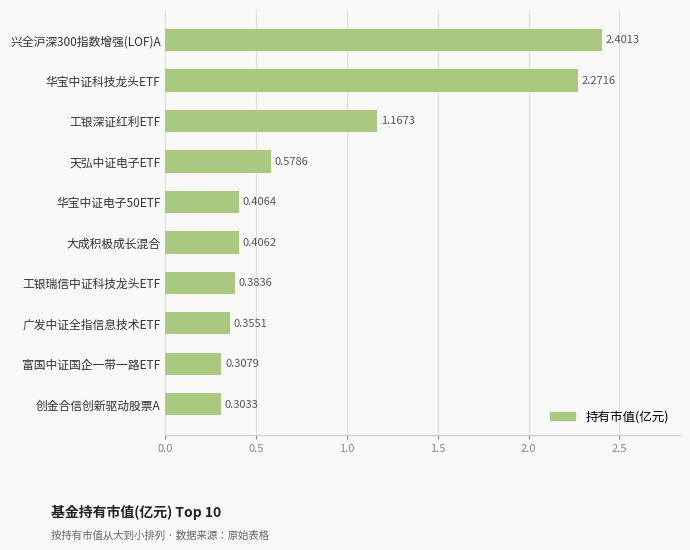

Approximately how many times larger is the value at 兴全沪深300指数增强(LOF)A compared to 工银深证红利ETF?

2.1